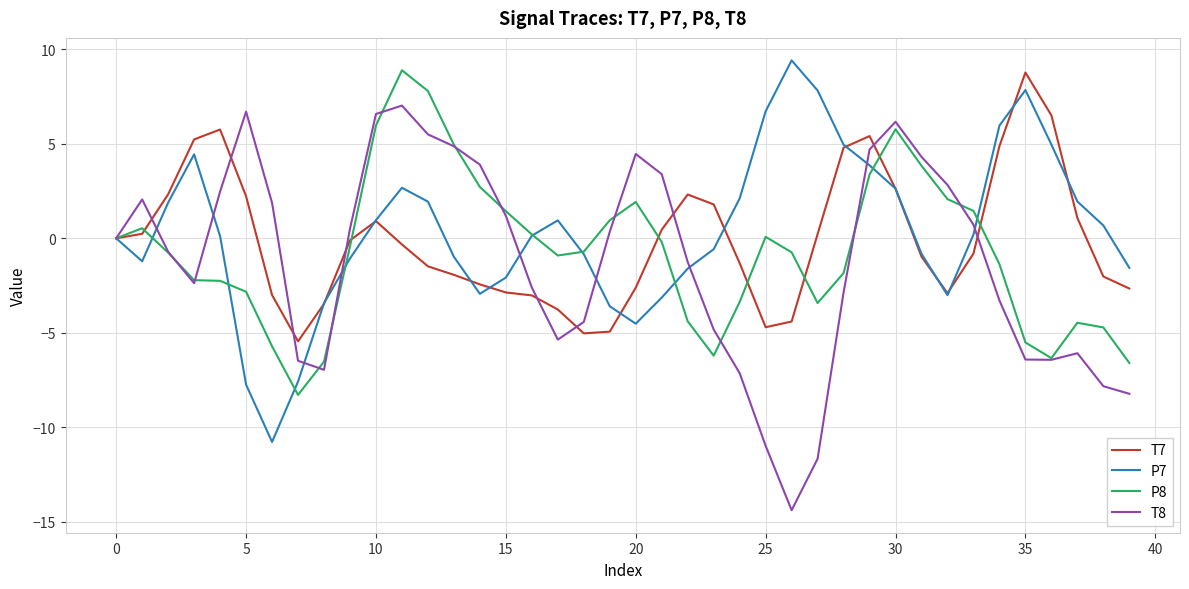

What is the smallest value displayed?

-14.4